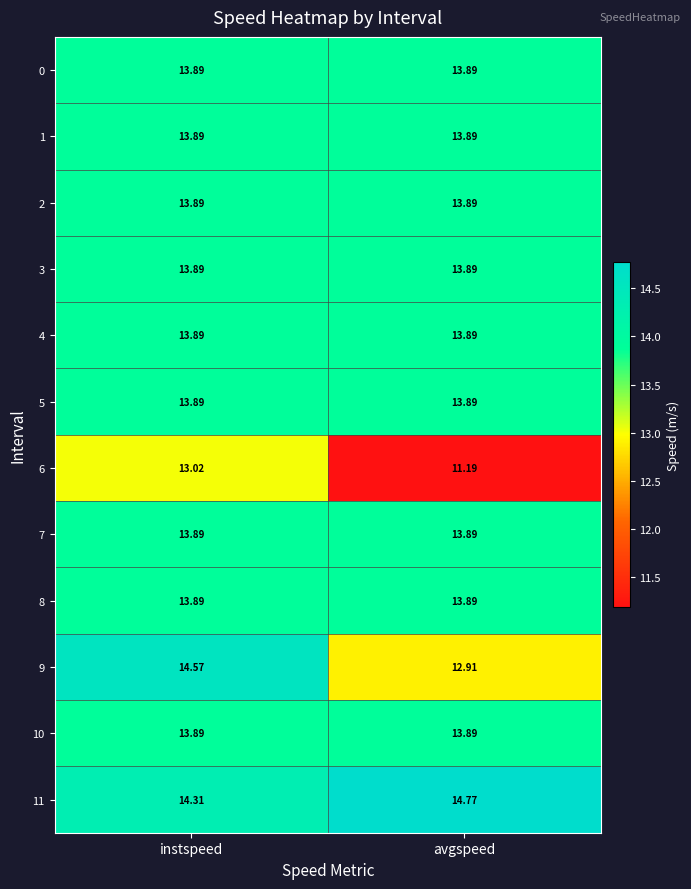

At which category is the sum across all series the highest?

instspeed